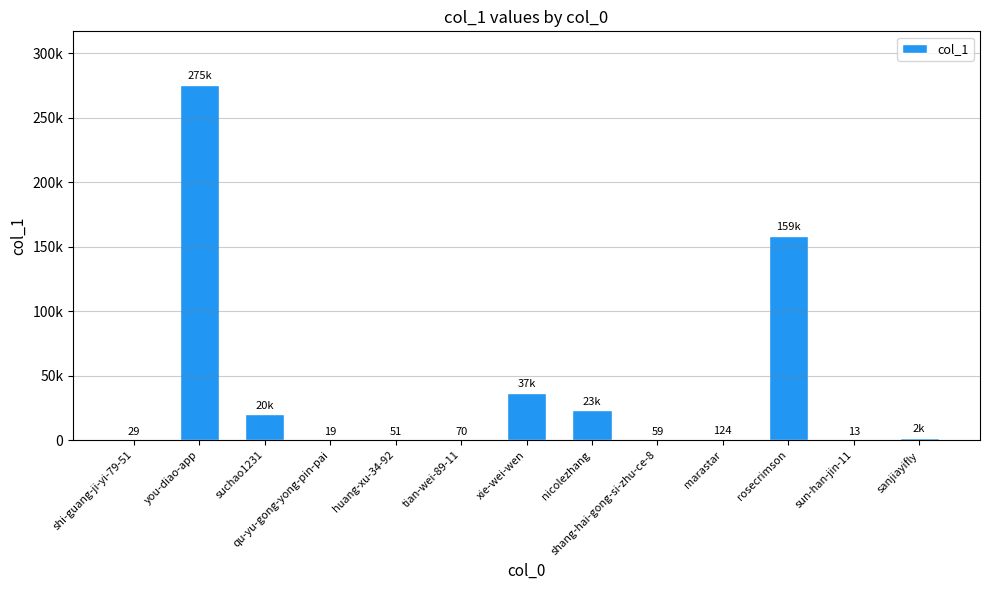

What is the label of the 6th bar from the right?

nicolezhang